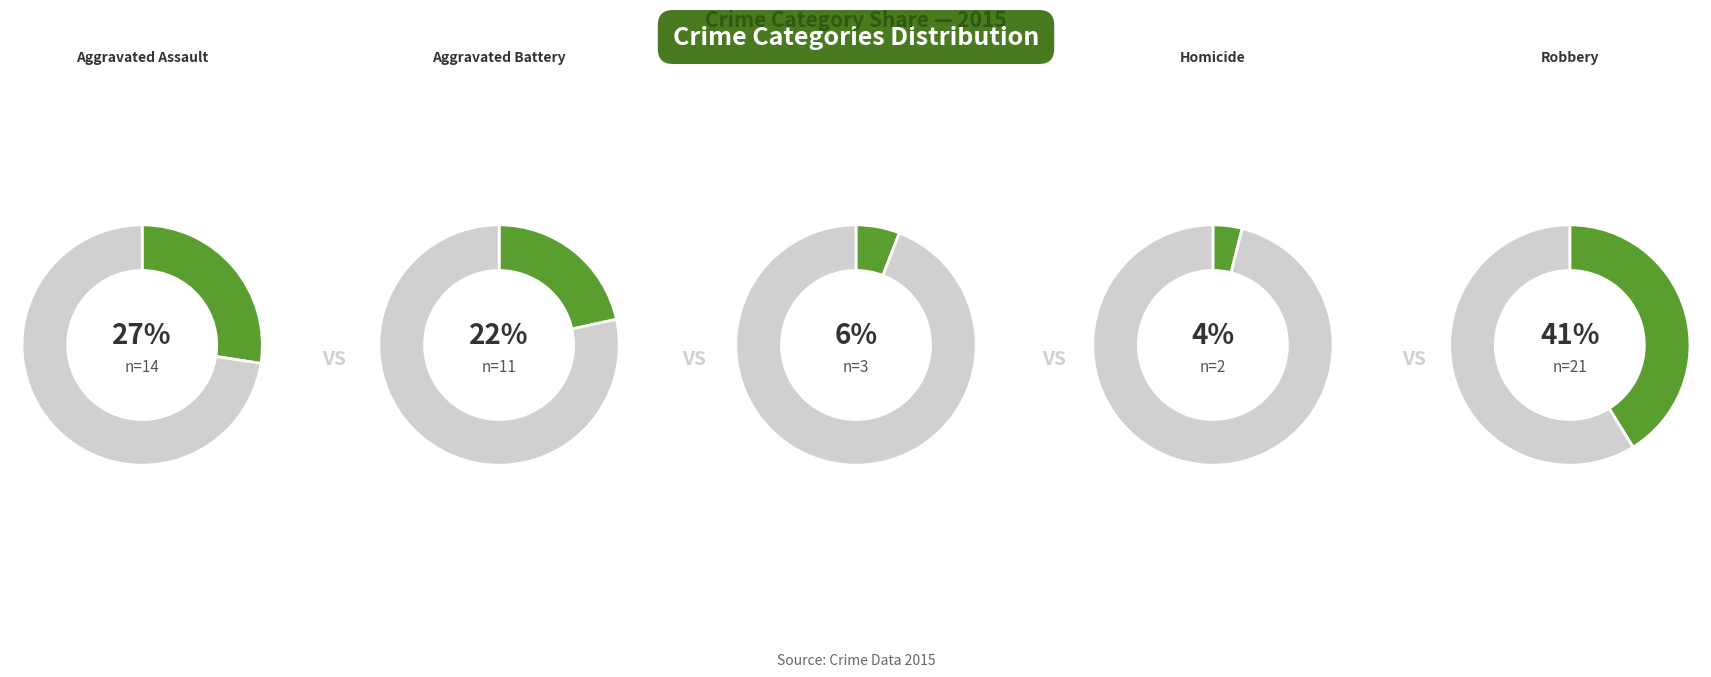

The Aggravated Battery slice represents 22% of the pie. True or false?

True